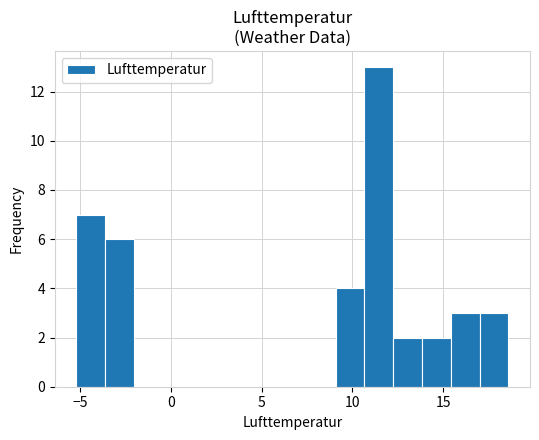

Around what value on the x-axis is the tallest bar? Give the approximate position of its centre, as read against the axis.

11.5